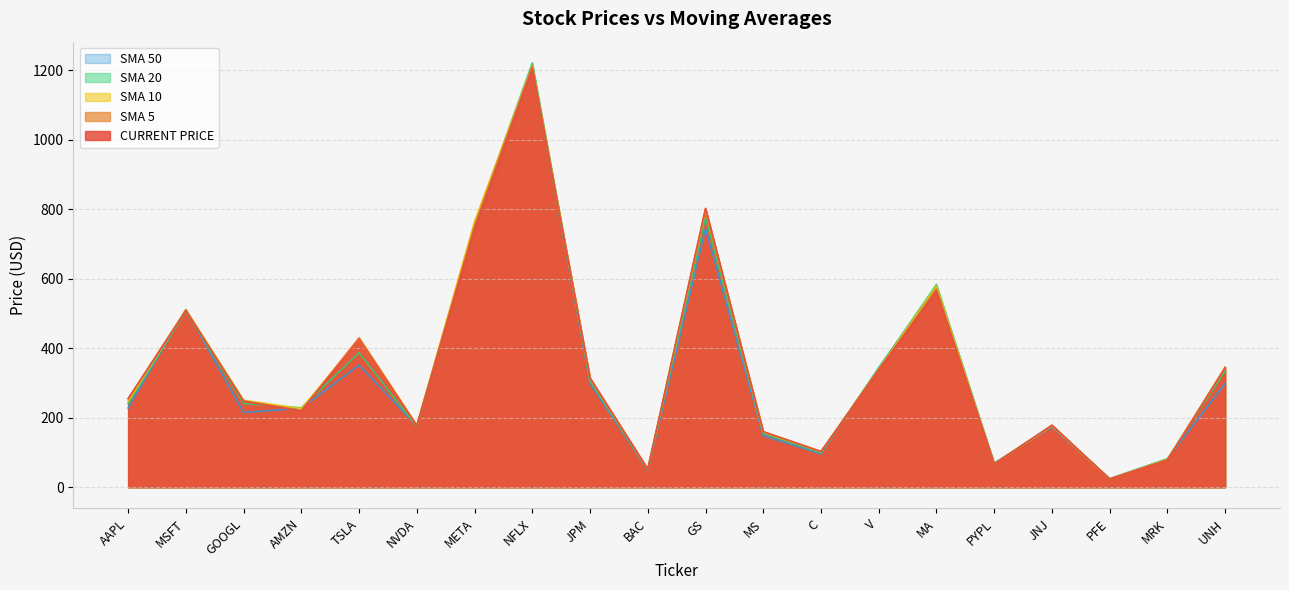

At which category does the chart reach its minimum across all series?

PFE